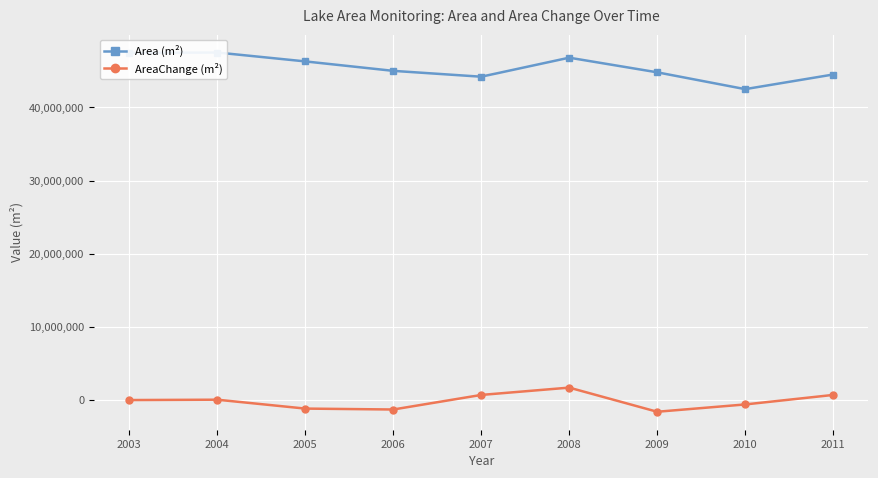

How many data points in AreaChange (m²) are above 0?

4